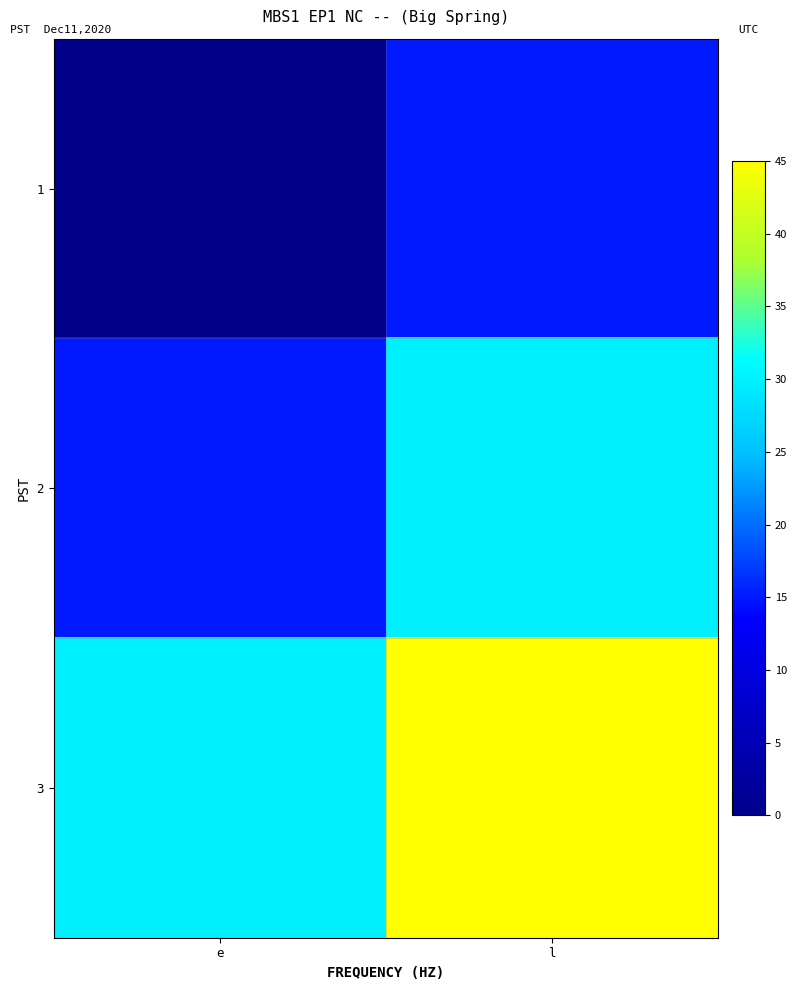

List the series in order of their overall mean, highest first.

3, 2, 1